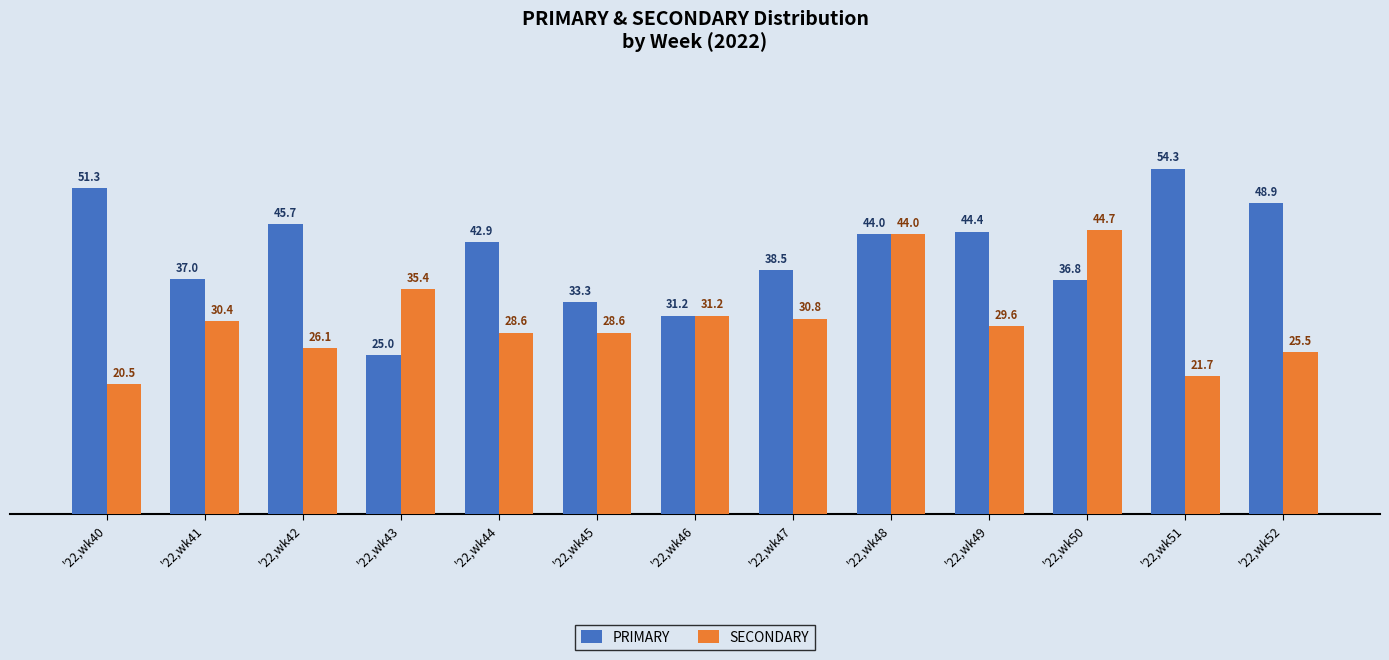

Read the SECONDARY value at '22,wk52.

25.5